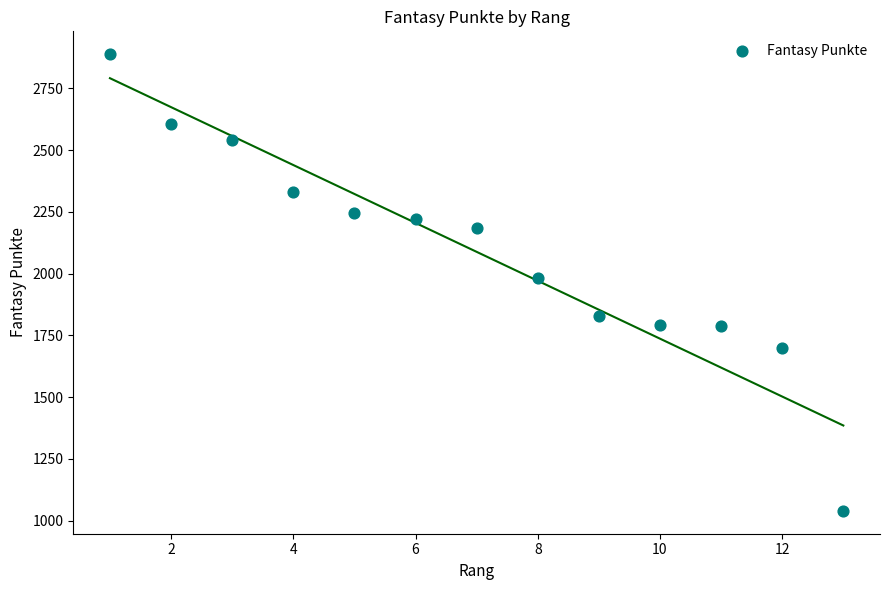

What is the range of X values (max minus min)?

12